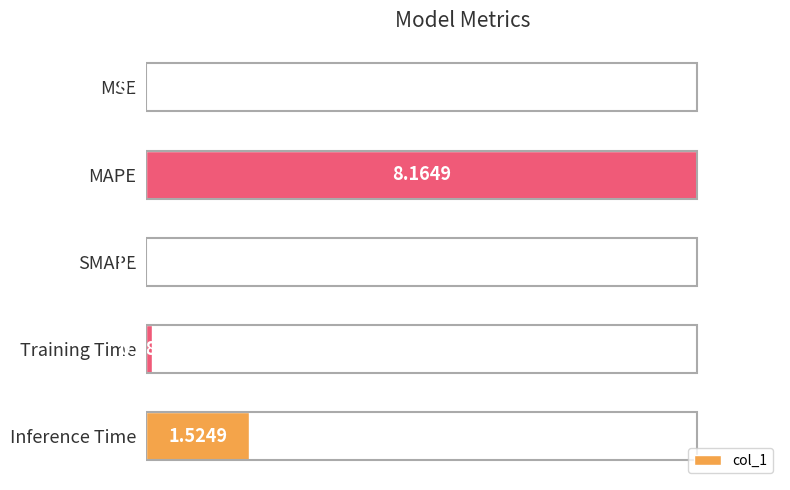

Are the bars horizontal?

Yes